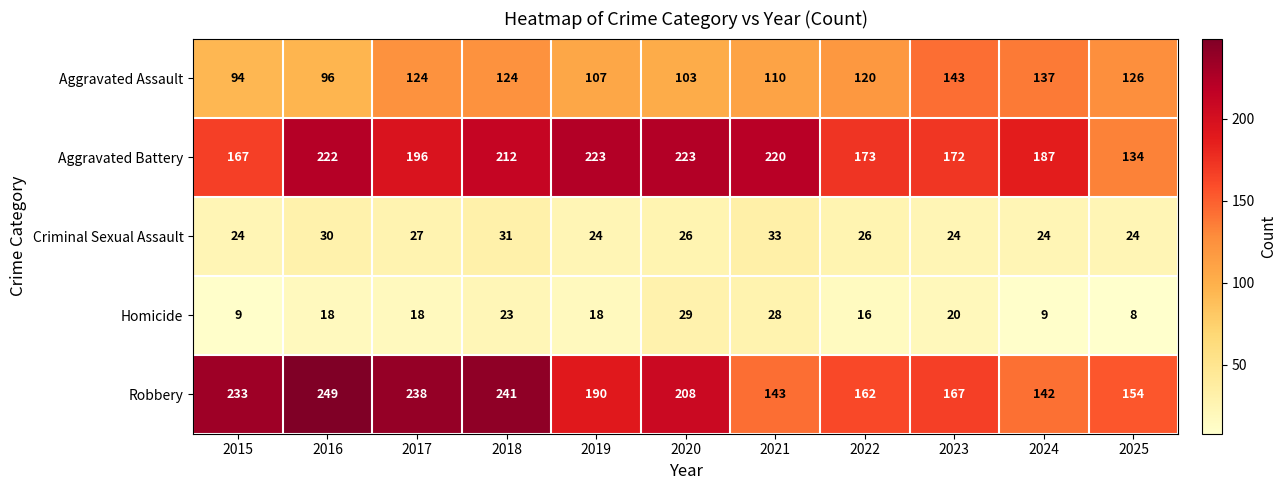

Which series has the largest total across all categories?

Aggravated Battery